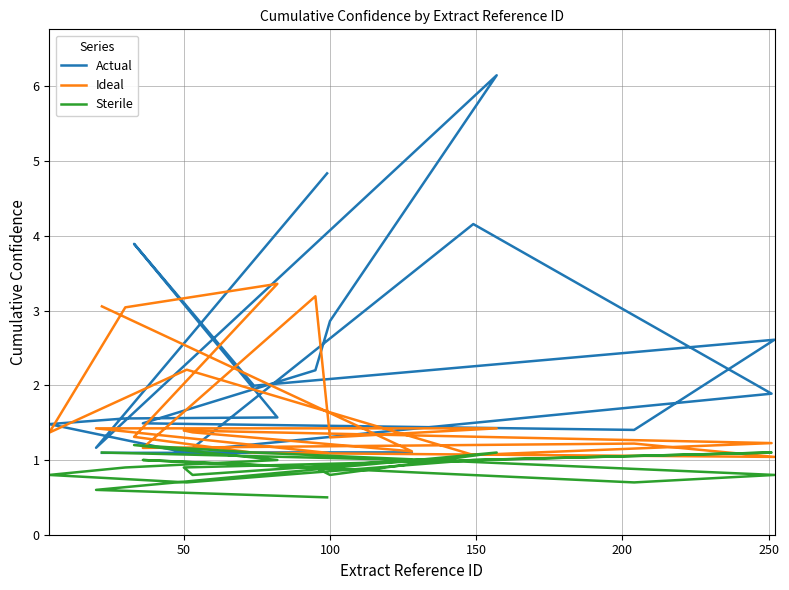

Which series has the largest total across all categories?

Actual